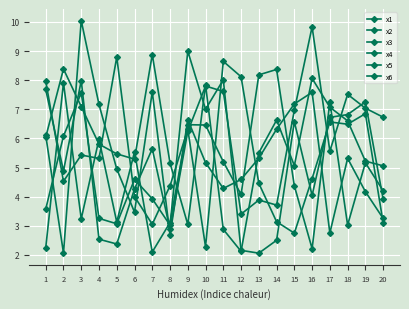

Is the value of x6 at 7 greater than the value of x5 at 8?

Yes